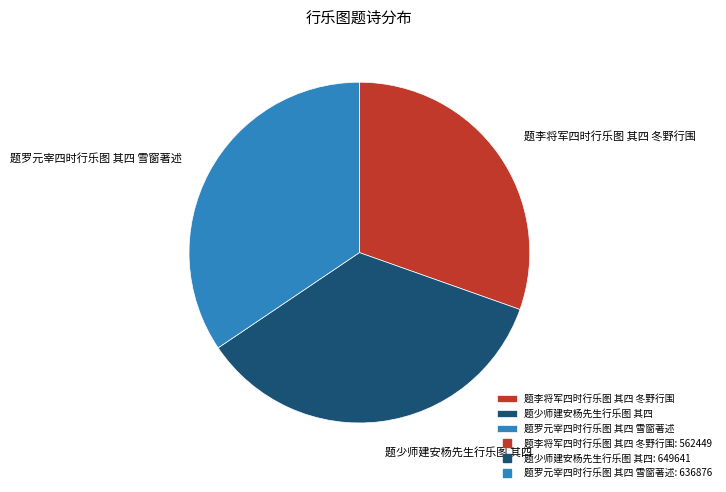

Combined, do 题少师建安杨先生行乐图 其四 and 题罗元宰四时行乐图 其四 雪窗著述 account for over 50%?

Yes